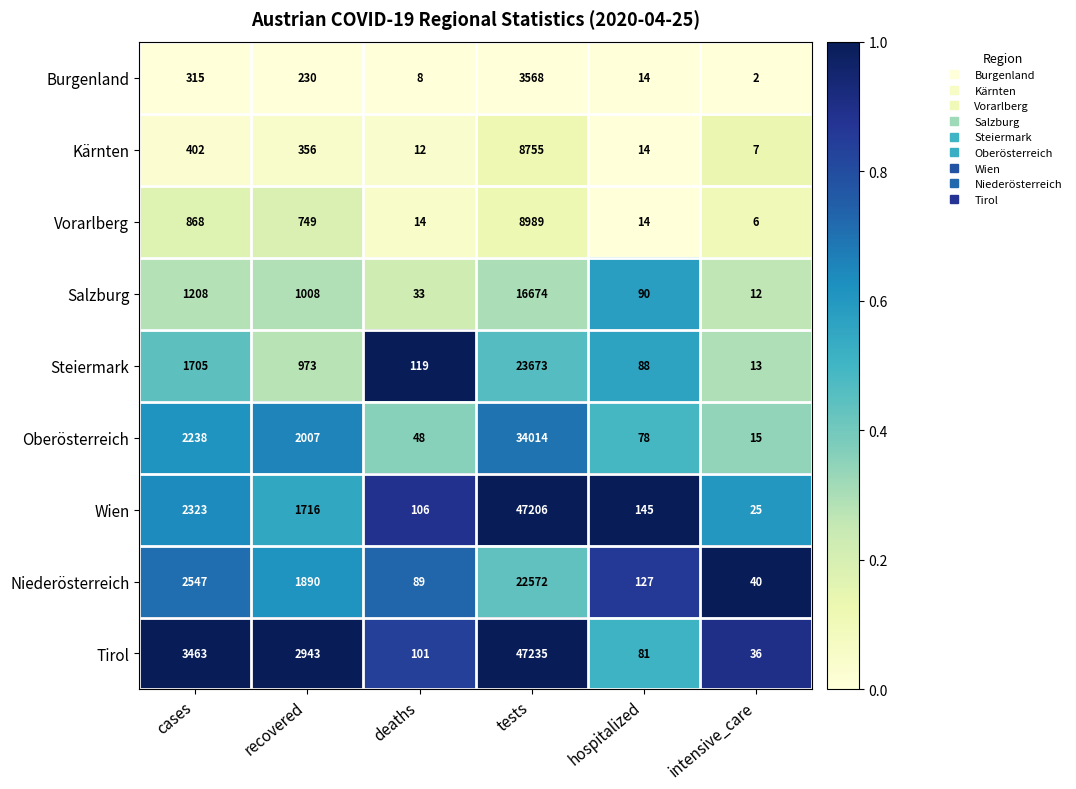

Which series changed the most between deaths and hospitalized?

Salzburg